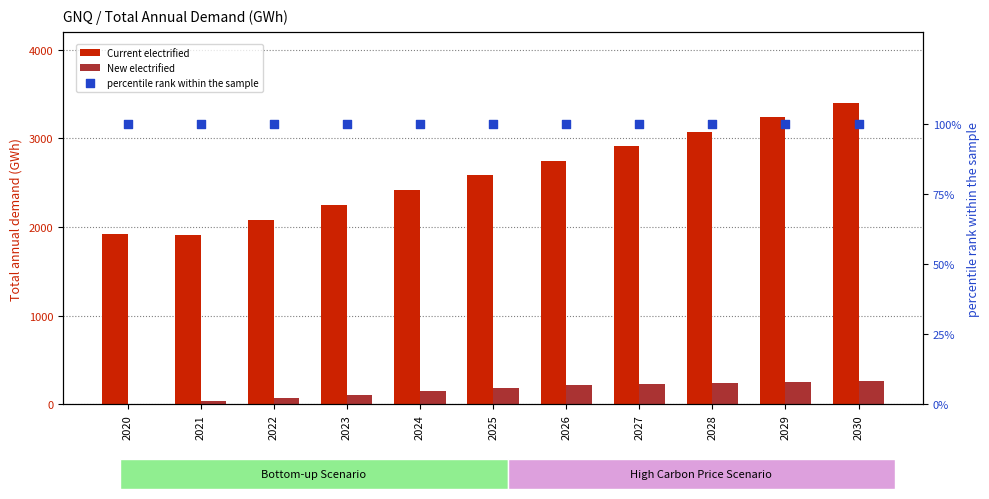

Which series contains the highest Y value?

Current electrified